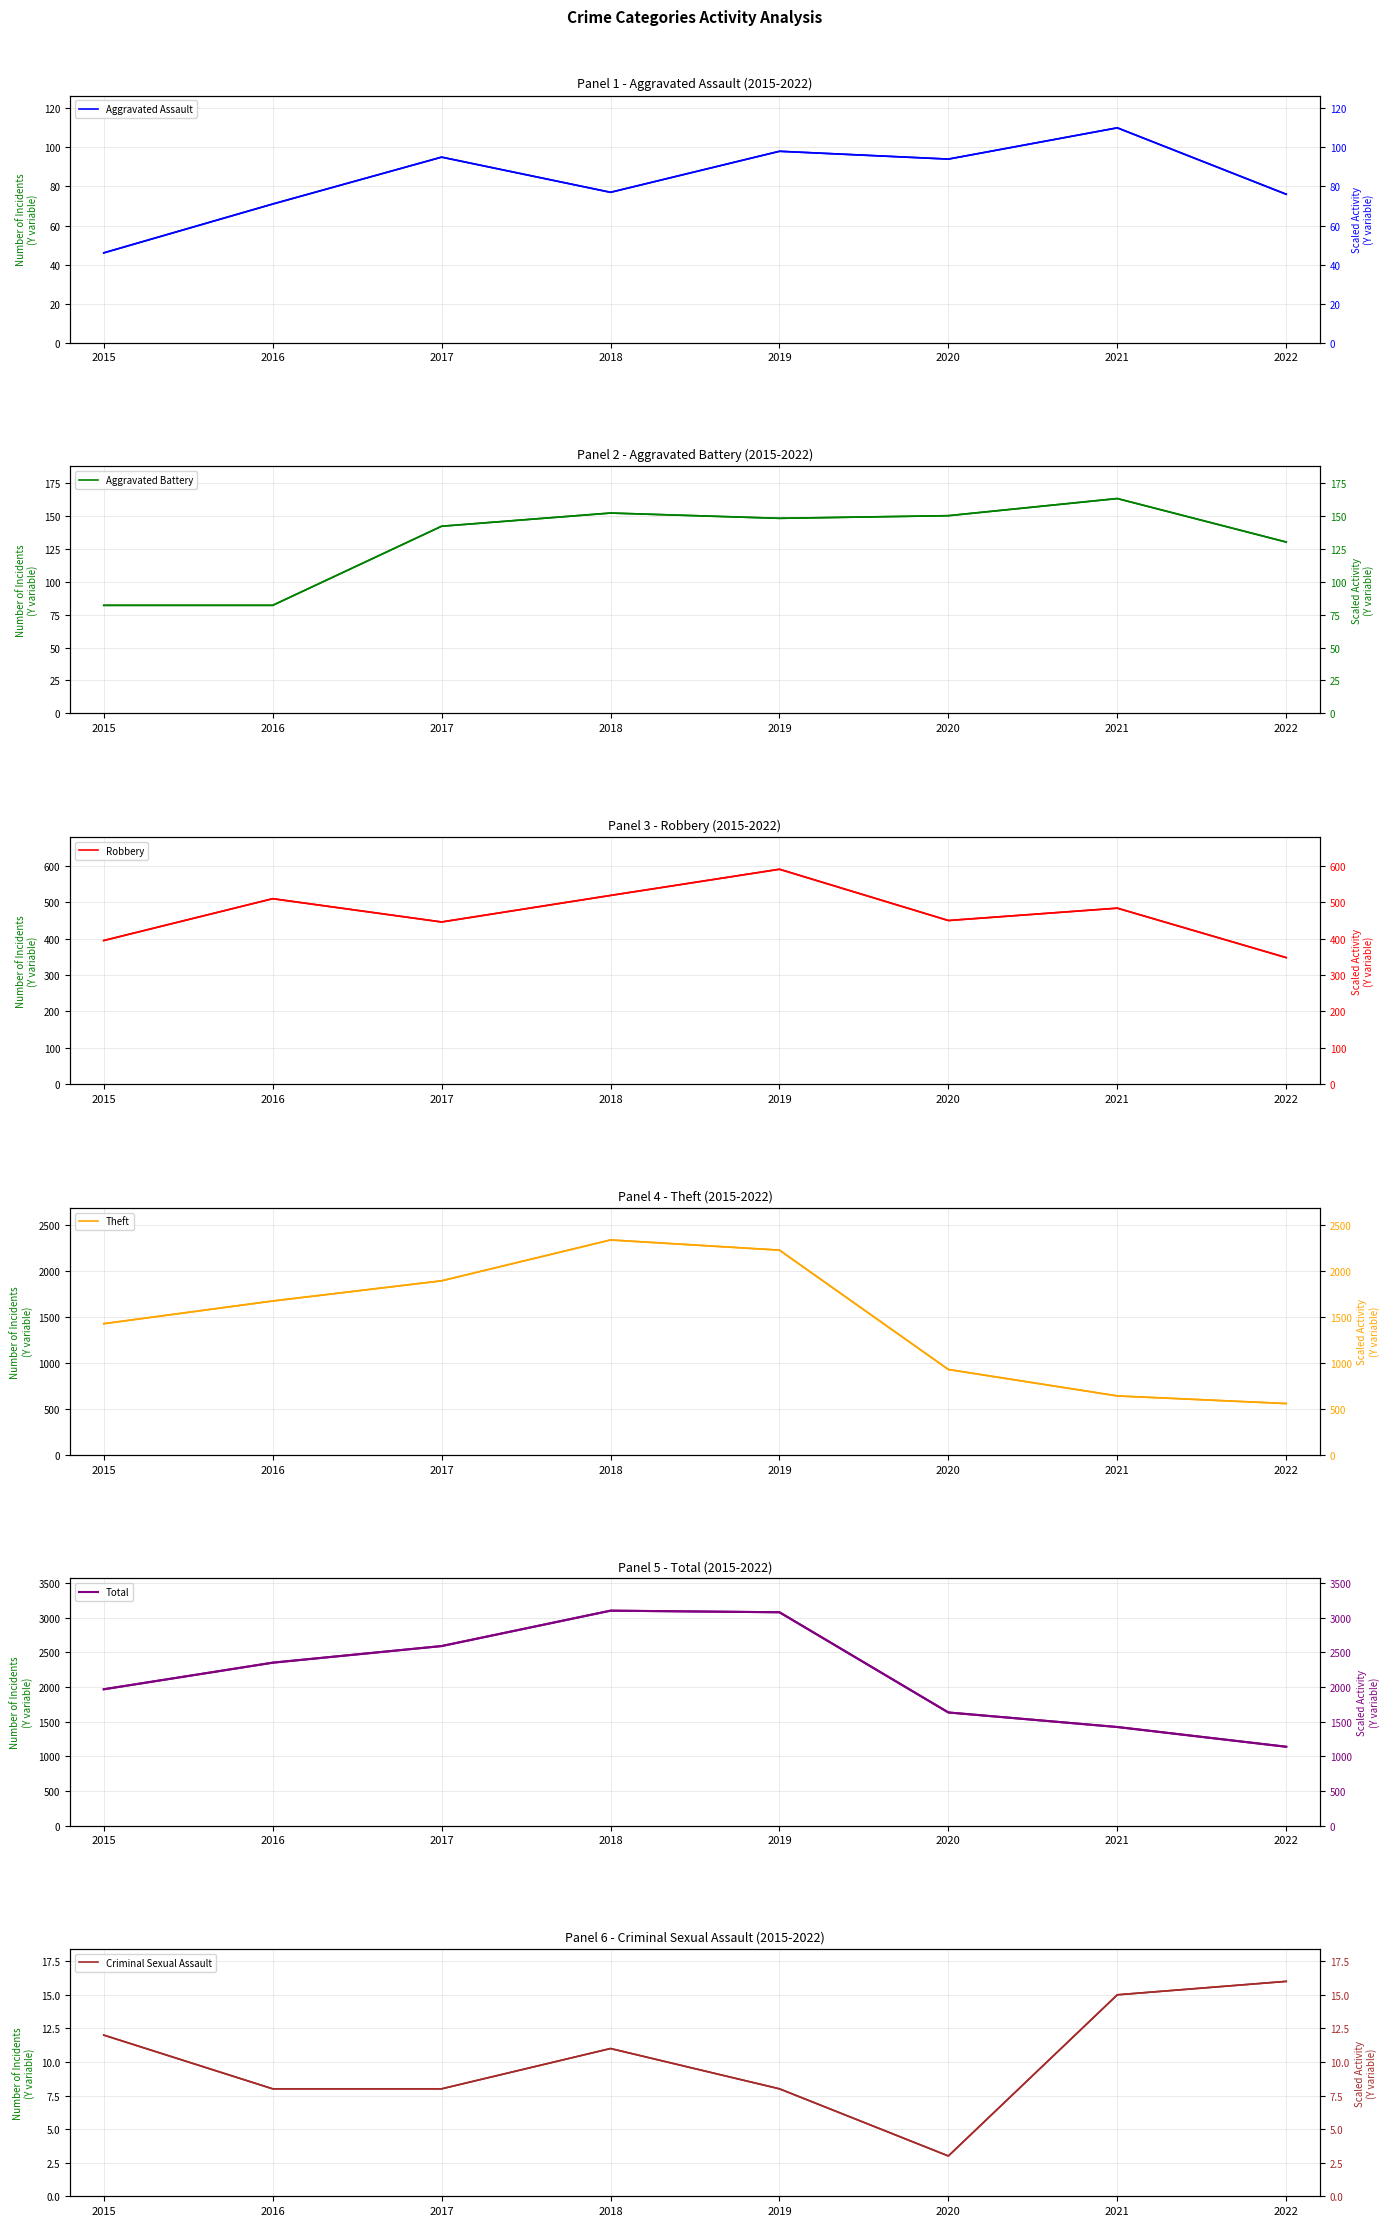

What is the sum of all Aggravated Assault values?

667